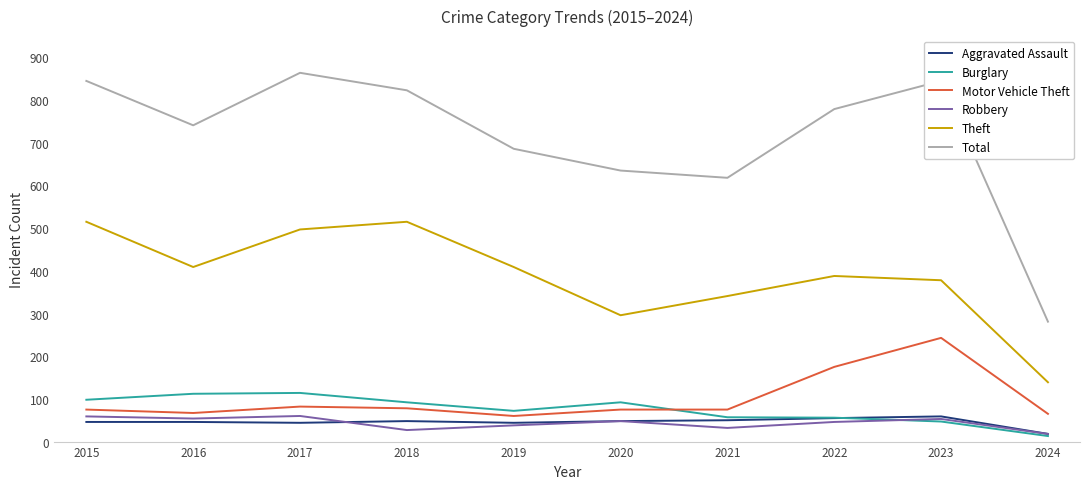

What is the maximum value for Theft?

515